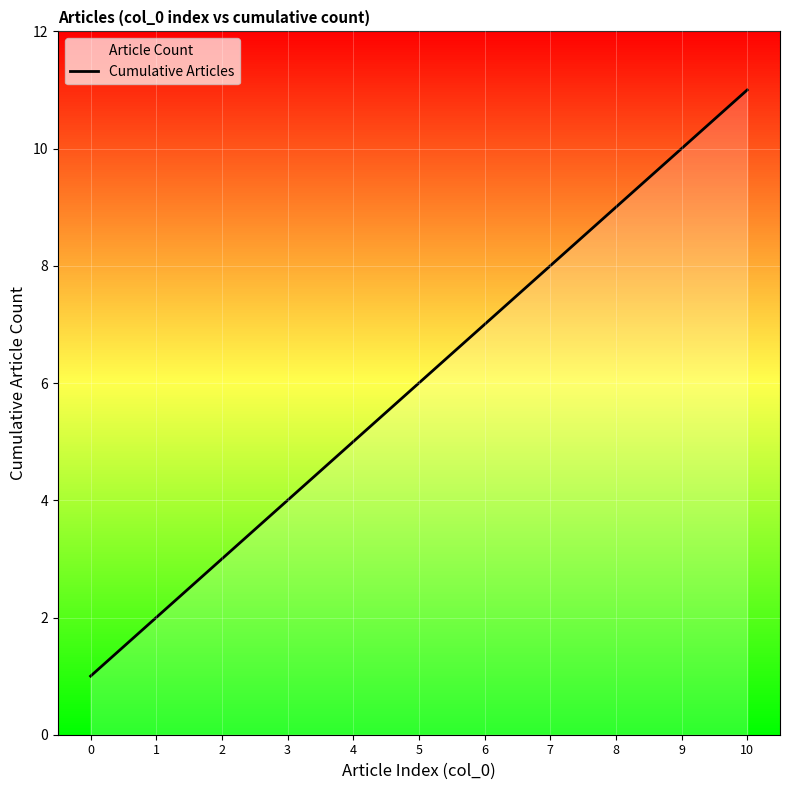

Reading left to right, transcribe all the data shown in this chart.

0=1	1=2	2=3	3=4	4=5	5=6	6=7	7=8	8=9	9=10	10=11